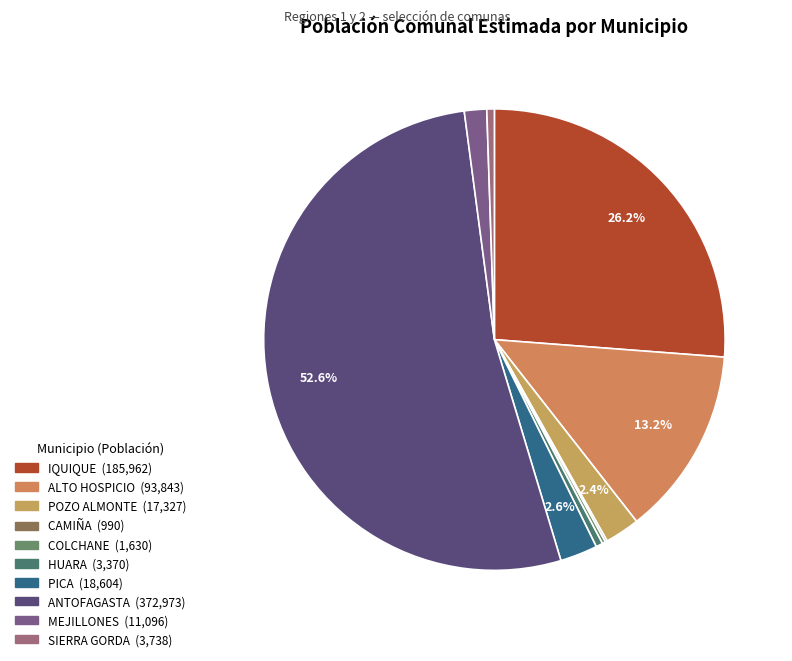

Which category has the biggest portion of the pie?

ANTOFAGASTA